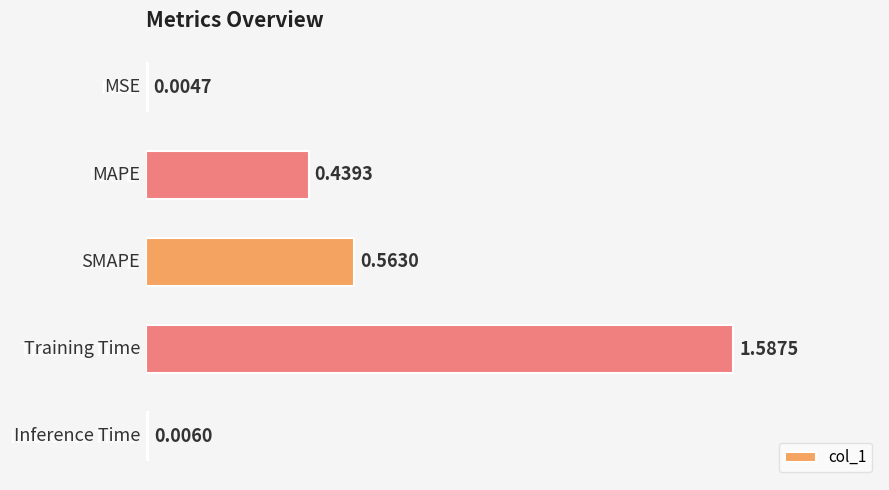

Does the chart contain stacked bars?

No